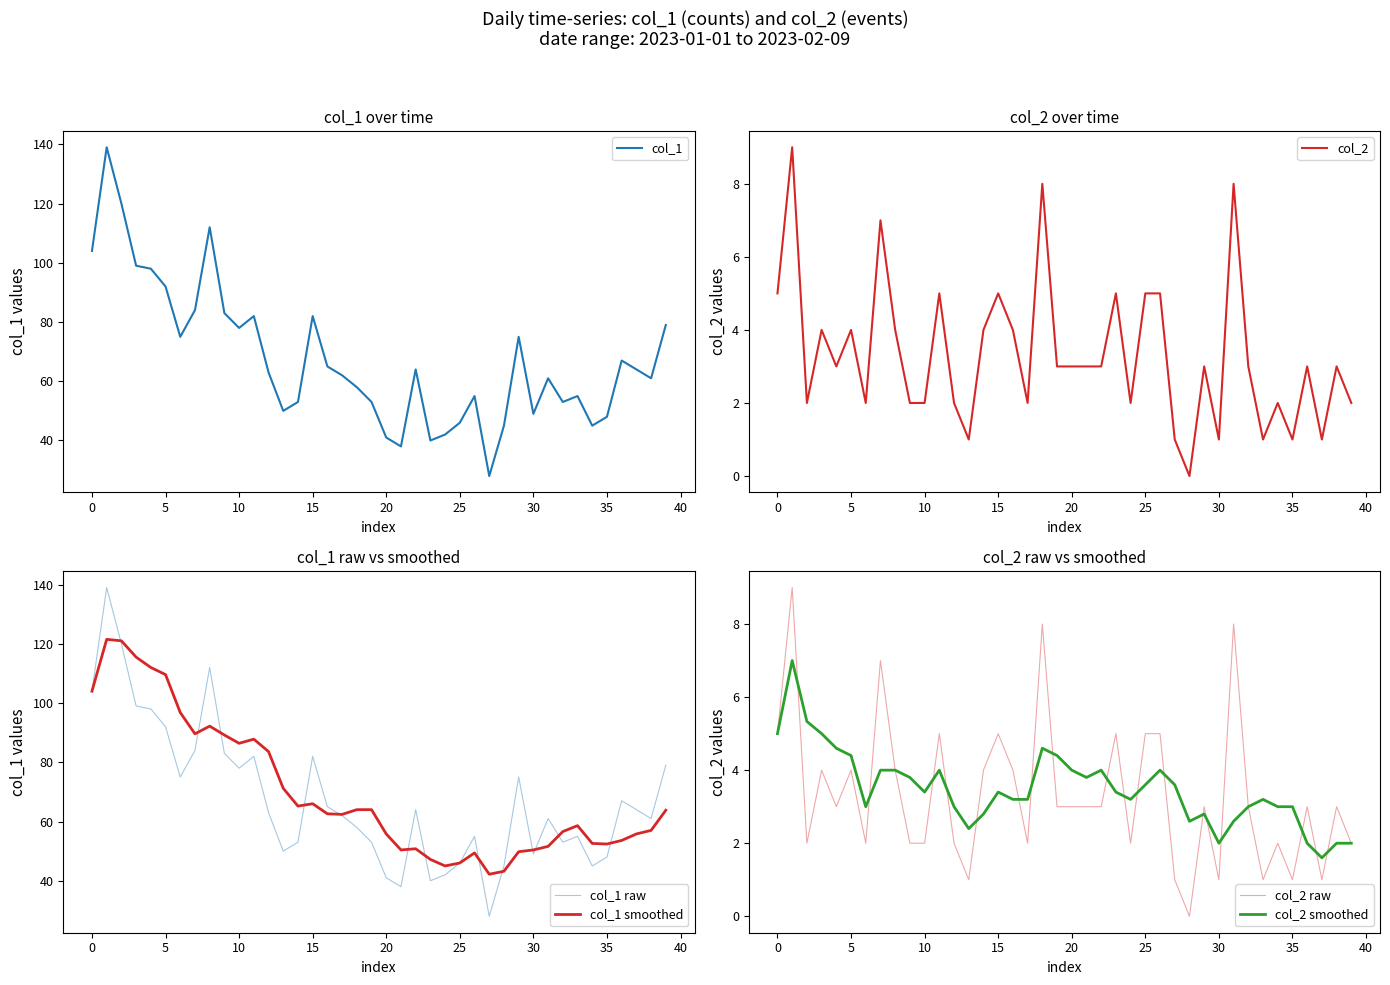

Does the chart display data point markers on the line(s)?

No